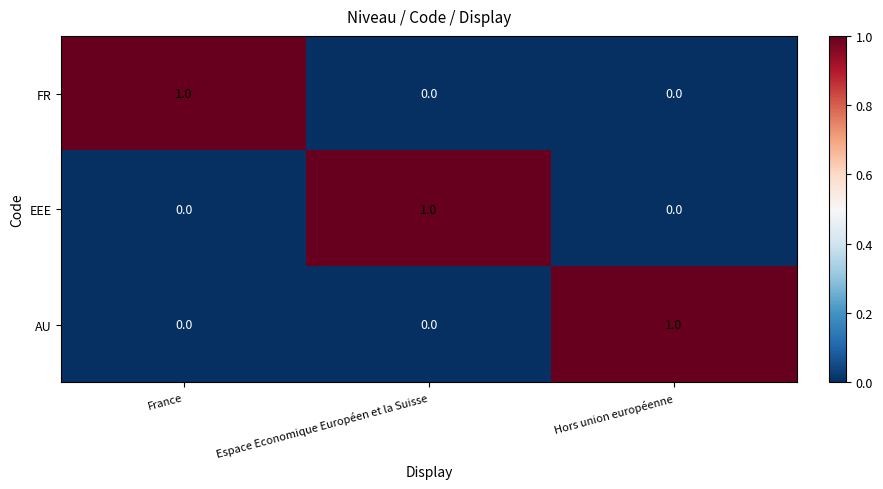

Which category has the highest value in the FR series?

France